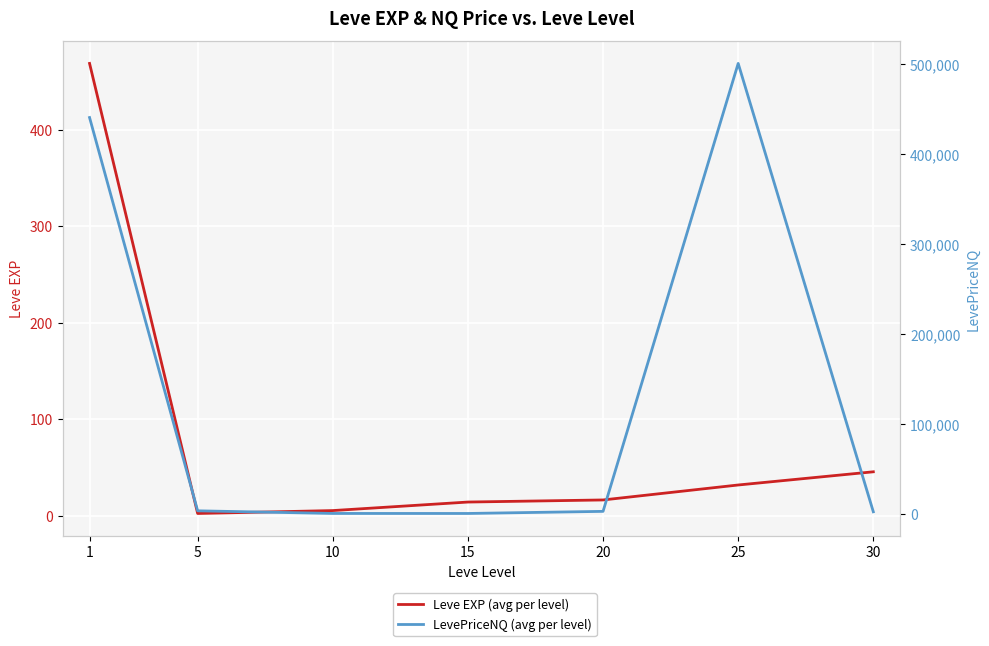

Where does the LevePriceNQ (avg per level) series first go above 3045?

1